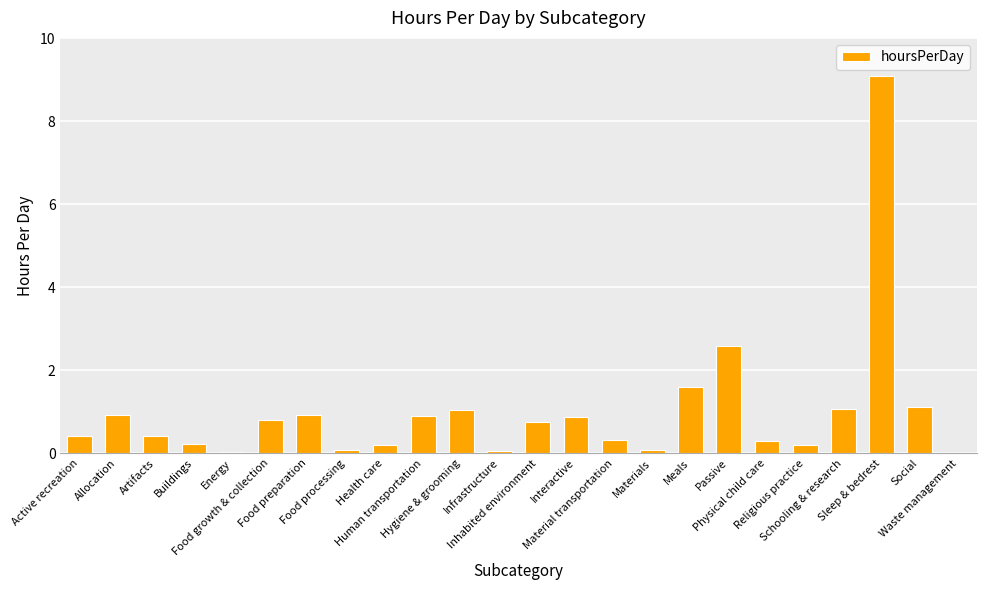

What is the maximum value shown in the chart?

9.1